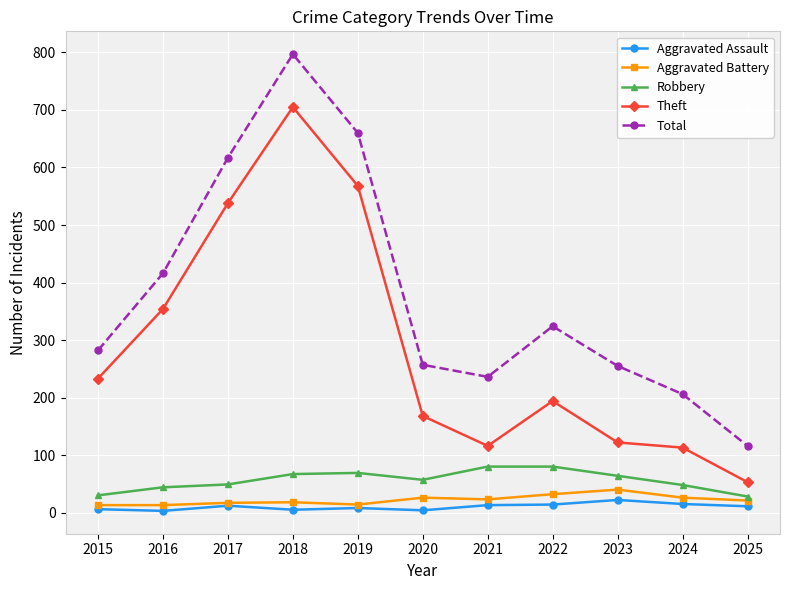

At which label does Theft reach its minimum?

2025